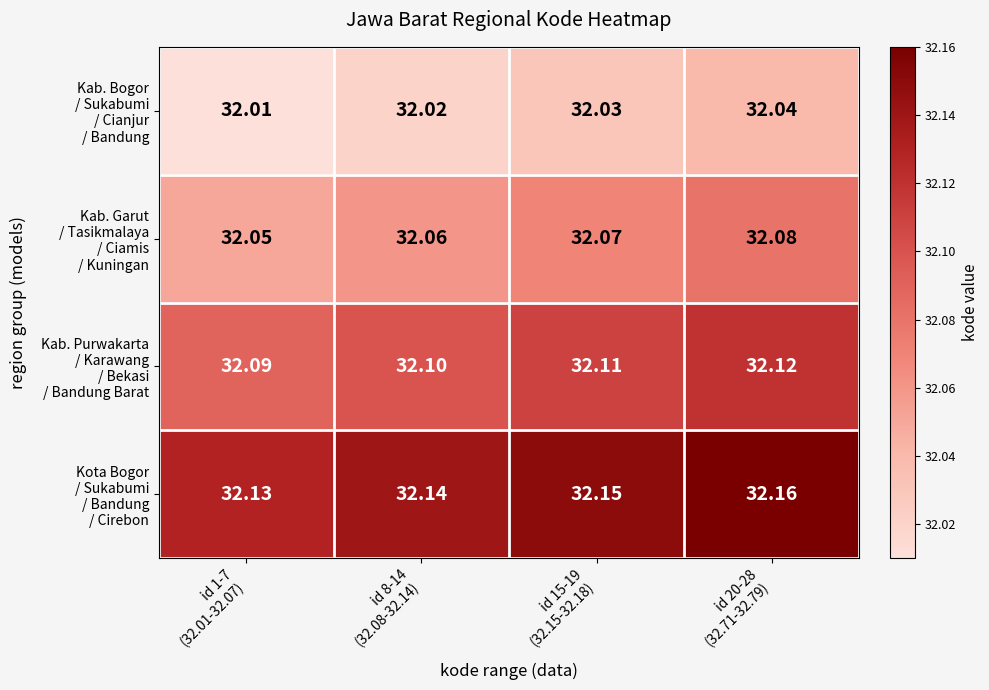

What is the greatest value displayed?

32.2